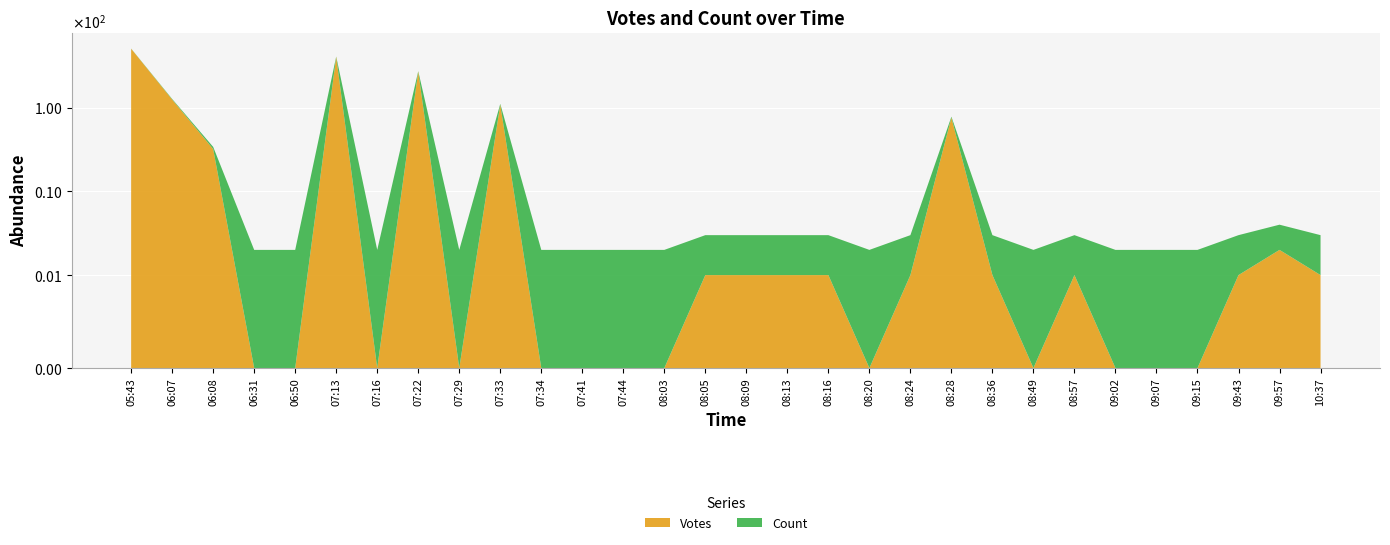

Reading left to right, list all the values displayed in this chart.

Votes: 05:43=506	06:07=125	06:08=32	06:31=0	06:50=0	07:13=406	07:16=0	07:22=271	07:29=0	07:33=109	07:34=0	07:41=0	07:44=0	08:03=0	08:05=1	08:09=1	08:13=1	08:16=1	08:20=0	08:24=1	08:28=76	08:36=1	08:49=0	08:57=1	09:02=0	09:07=0	09:15=0	09:43=1	09:57=2	10:37=1
Count: 05:43=2	06:07=2	06:08=2	06:31=2	06:50=2	07:13=2	07:16=2	07:22=2	07:29=2	07:33=2	07:34=2	07:41=2	07:44=2	08:03=2	08:05=2	08:09=2	08:13=2	08:16=2	08:20=2	08:24=2	08:28=2	08:36=2	08:49=2	08:57=2	09:02=2	09:07=2	09:15=2	09:43=2	09:57=2	10:37=2